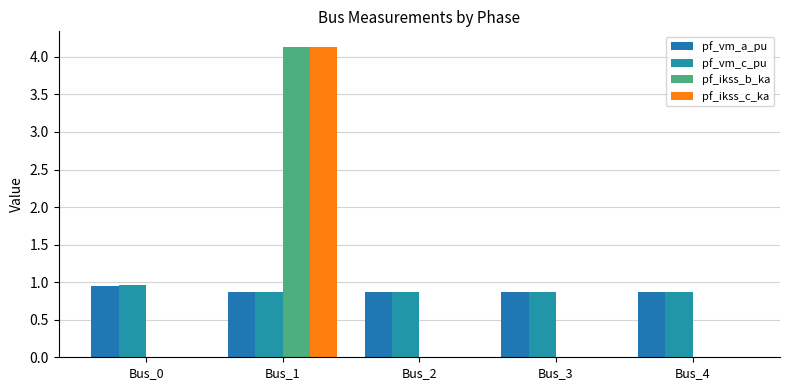

Are the bars grouped side by side (vs. stacked)?

Yes